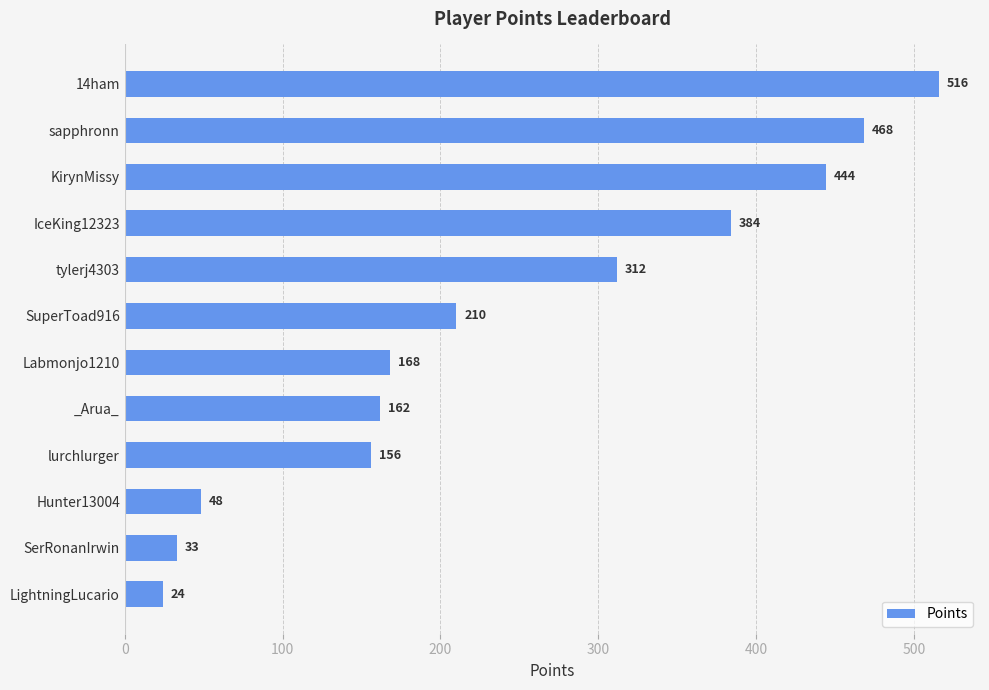

What is the change in value from tylerj4303 to lurchlurger?

-156